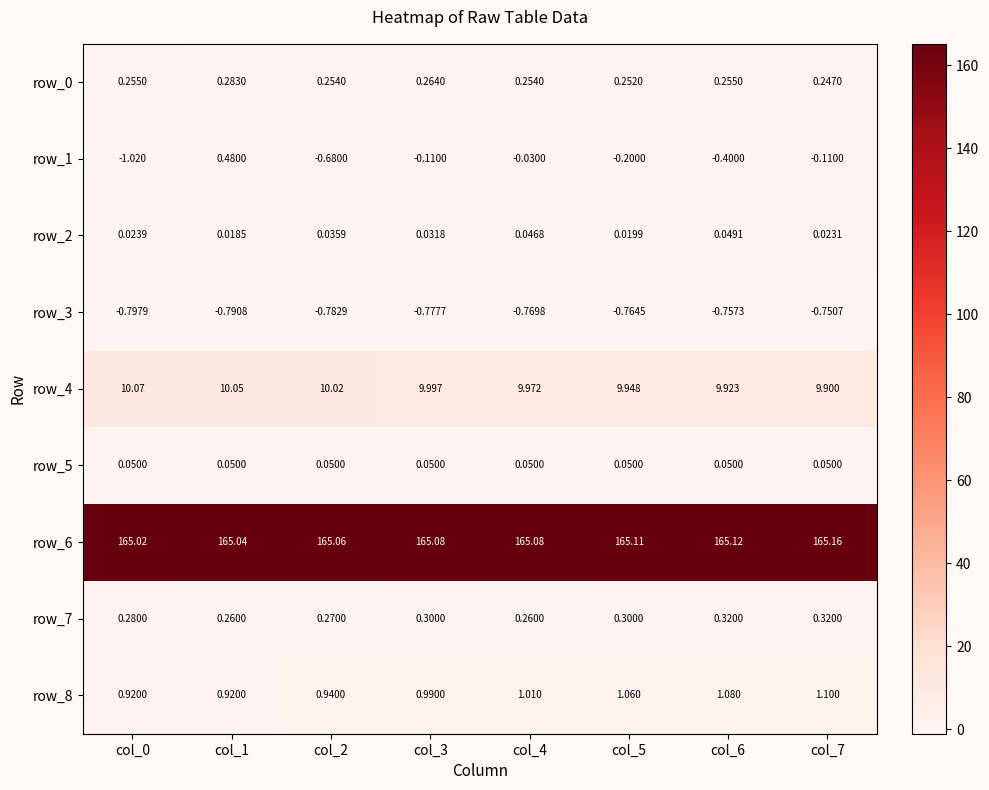

Is the value of row_1 at col_3 greater than the value of row_0 at col_5?

No